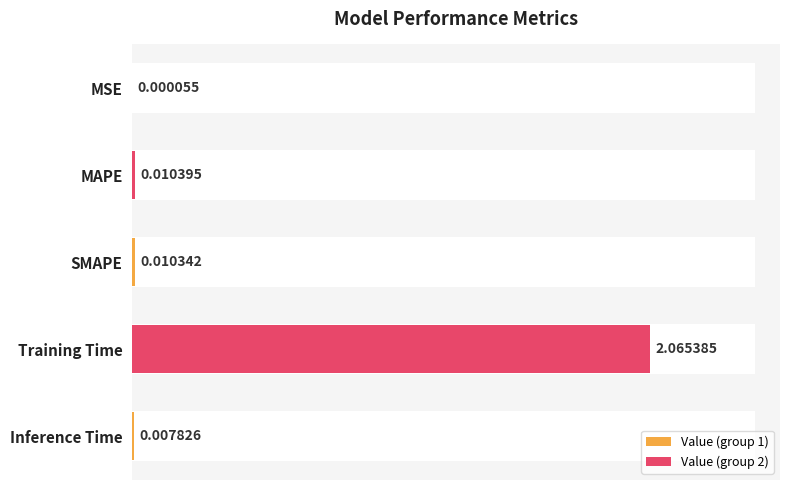

Are the bars horizontal?

Yes